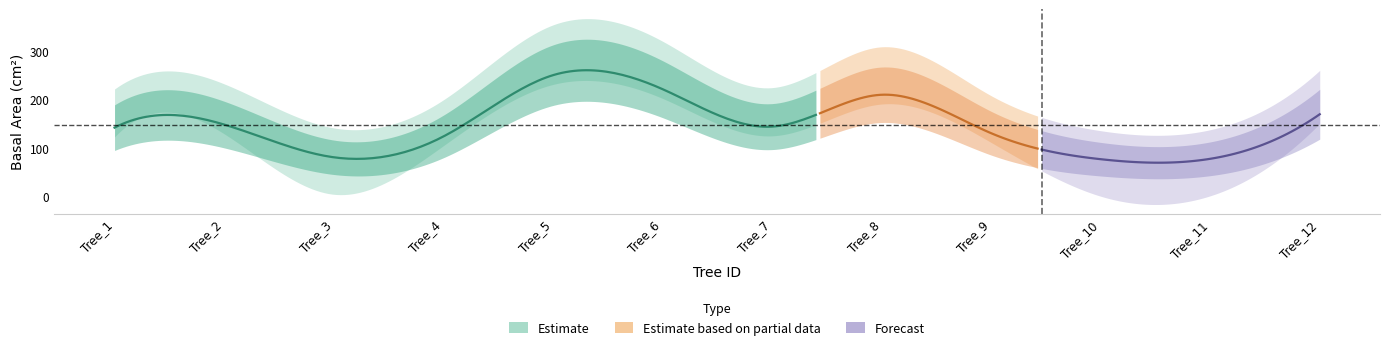

Is this an area chart (filled region under the line)?

No